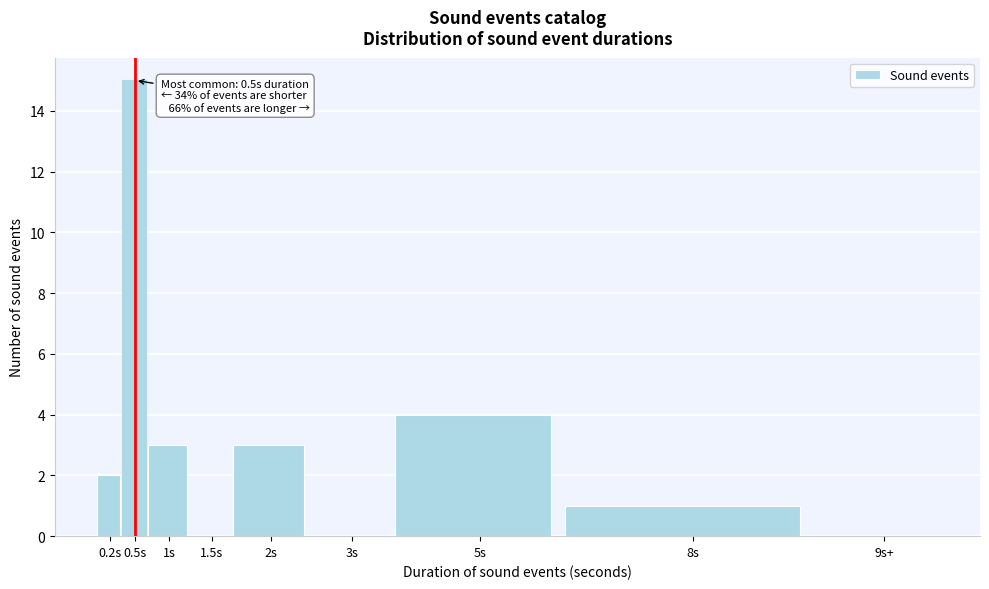

Reading right to left, extract all data points from this chart.

9s+=0	8s=1	5s=4	3s=0	2s=3	1.5s=0	1s=3	0.5s=15	0.2s=2